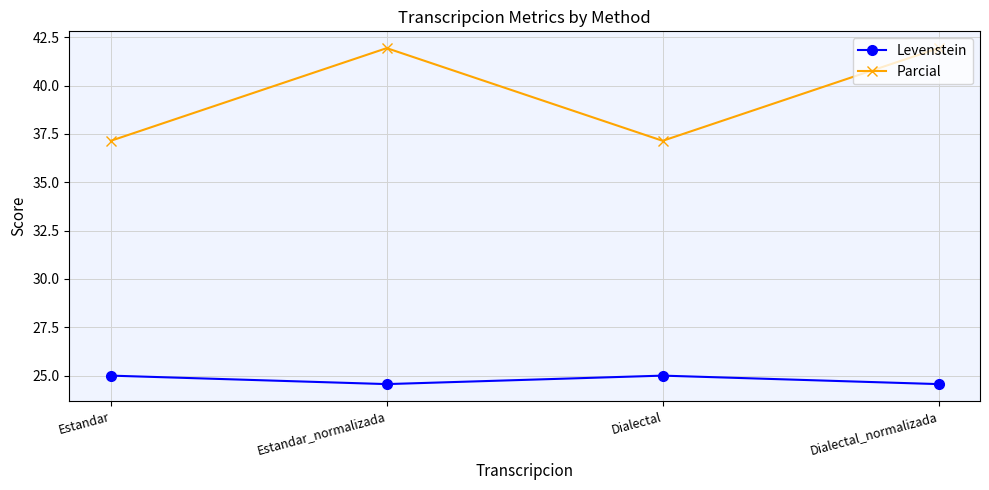

True or false: Parcial and Levenstein cross at least once.

False